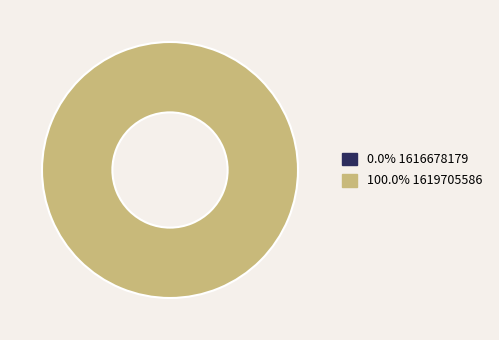

To the nearest percent, what is the difference between the 1616678179 and 1619705586 slice percentages?

100%